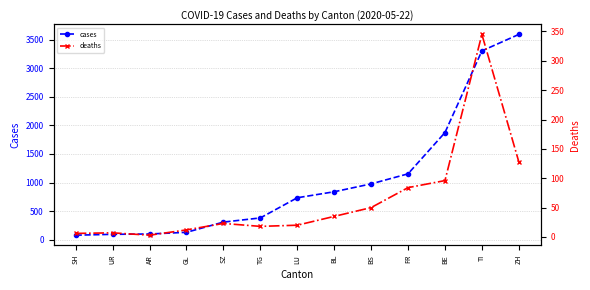

What is the difference between the second highest and second lowest values in the deaths series?

122